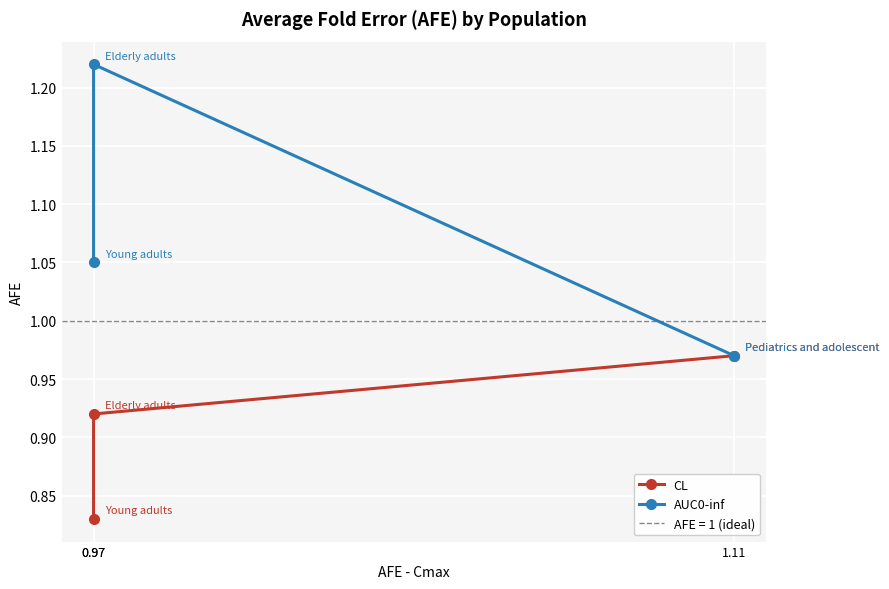

Count the number of data series in this chart.

2